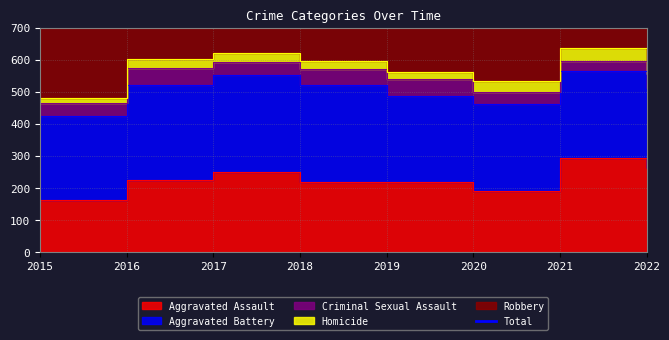

True or false: the data shows 461 at 2019.

False